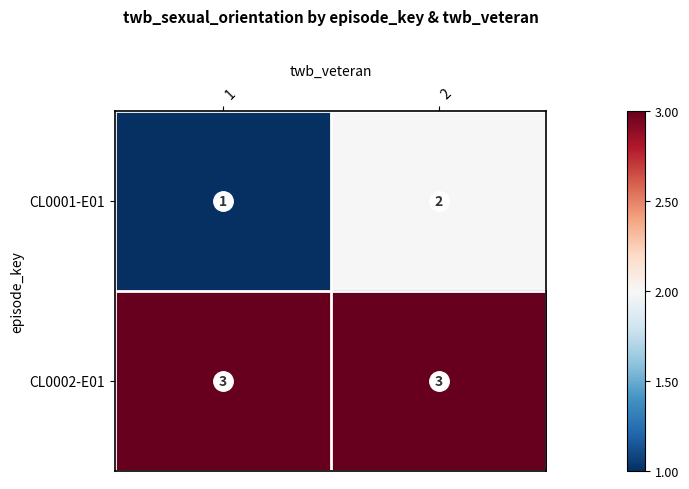

Rank the series by their maximum value, from lowest to highest.

CL0001-E01, CL0002-E01